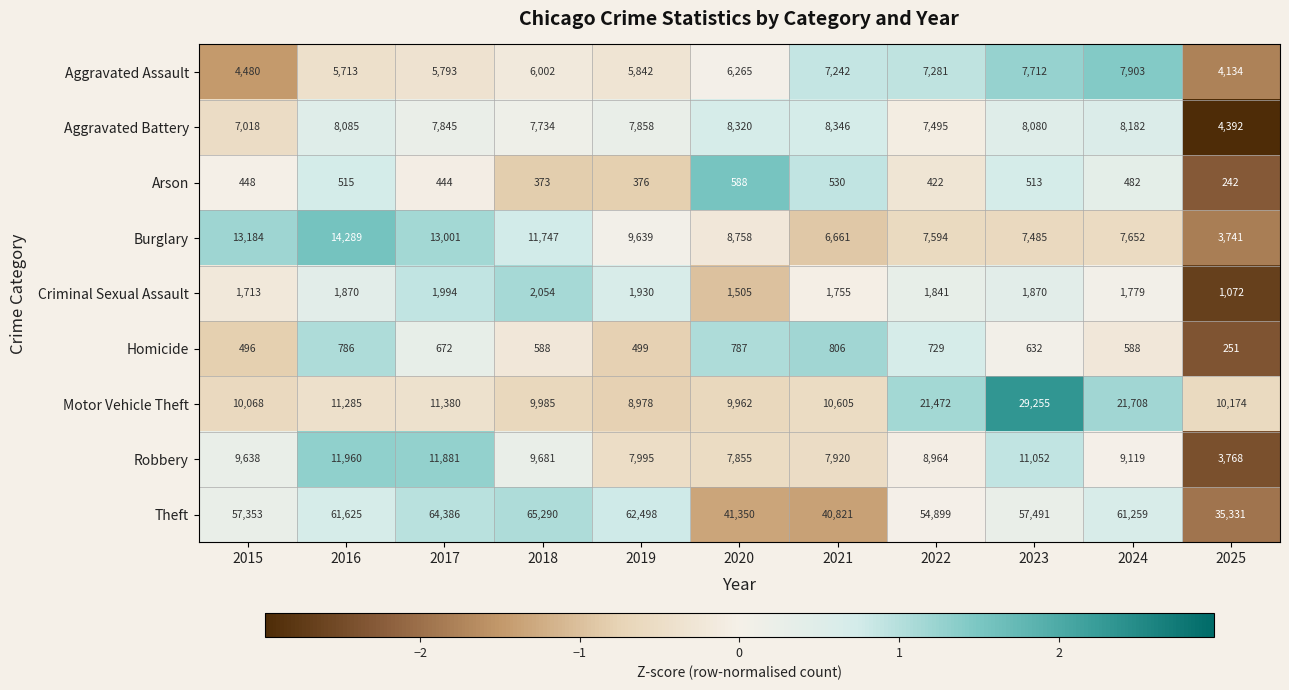

Count the number of categories in the chart.

11